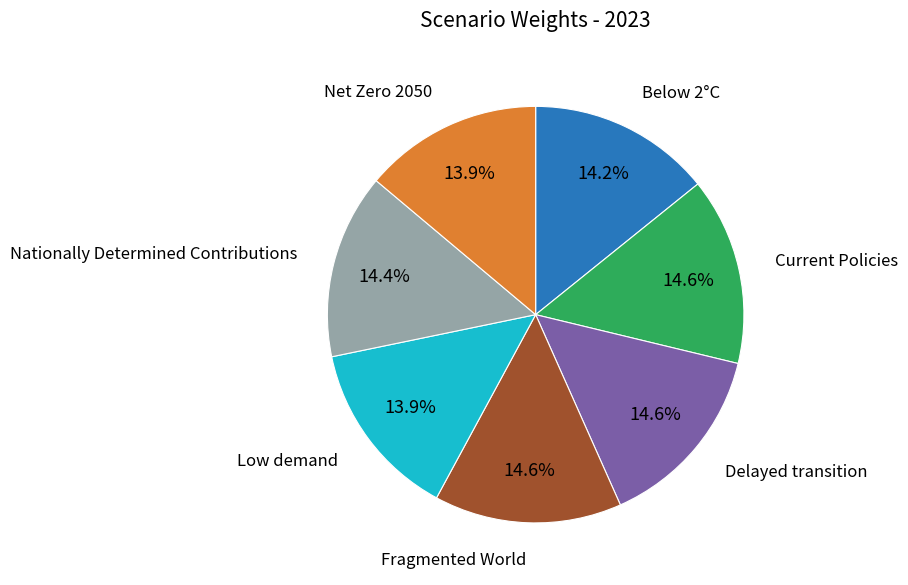

How many segments does this pie chart have?

7